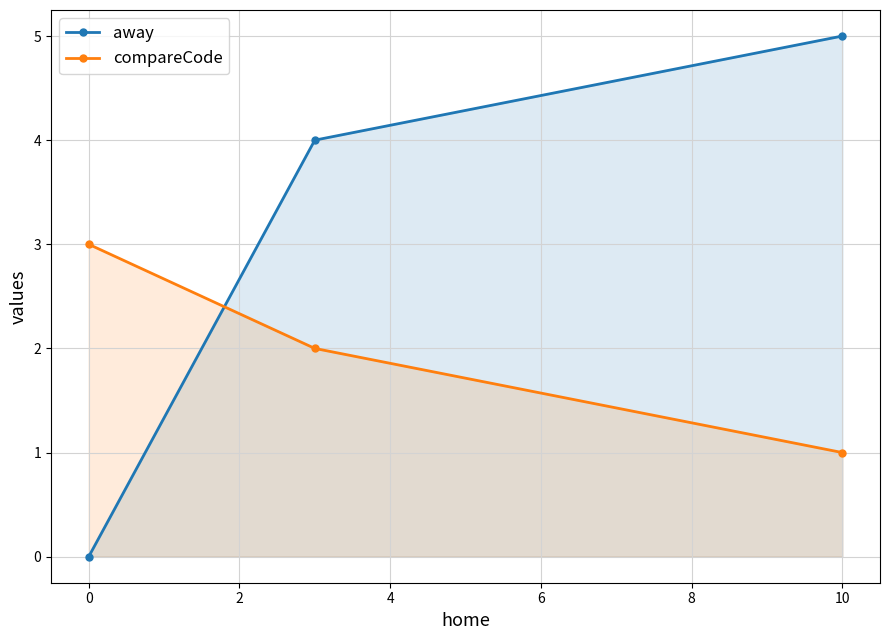

How many data points in compareCode are above 2?

1